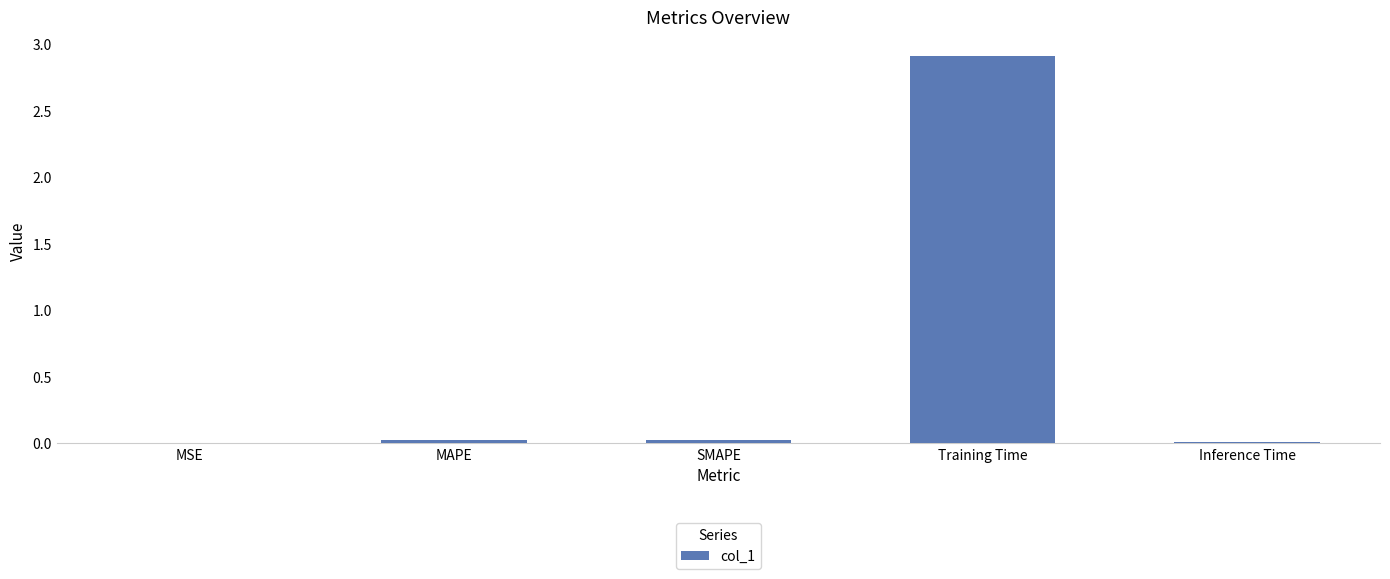

How many data points does each series have?

5